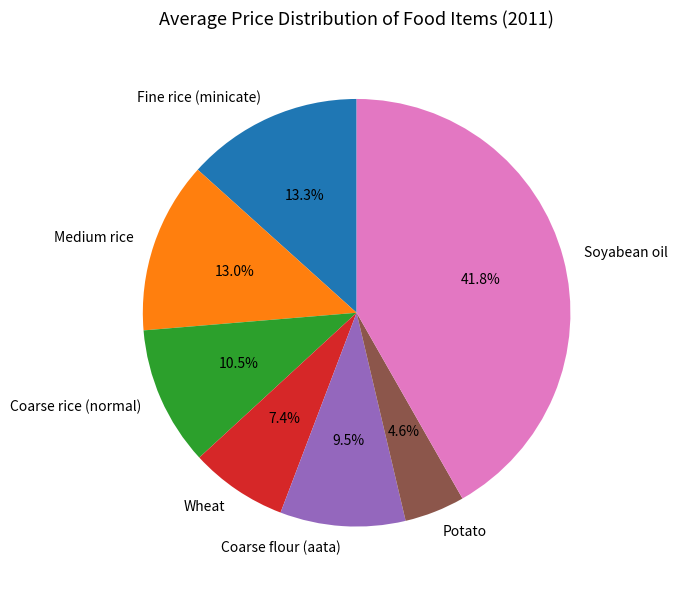

How many slices are in this pie chart?

7